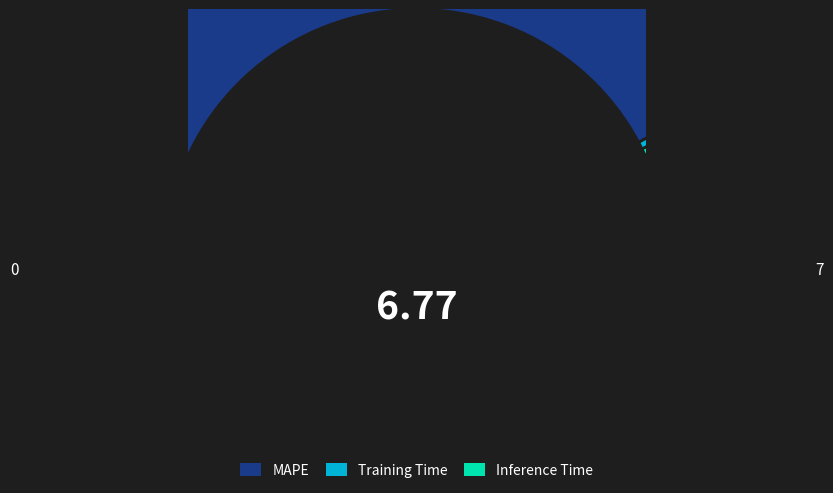

To the nearest percent, what is the average slice percentage?

33%